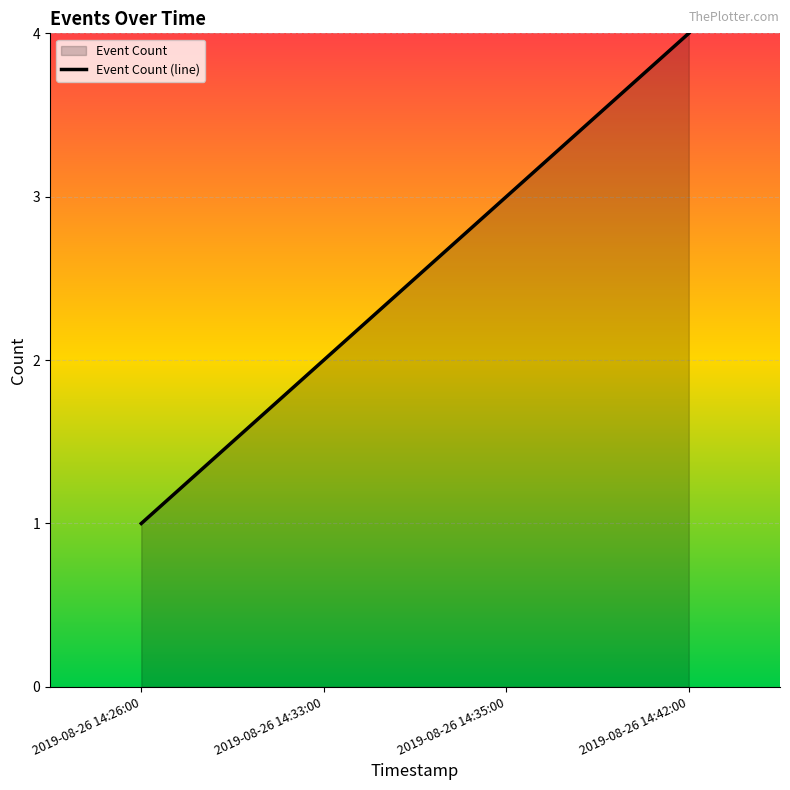

At which label does the data first exceed 3?

2019-08-26 14:42:00